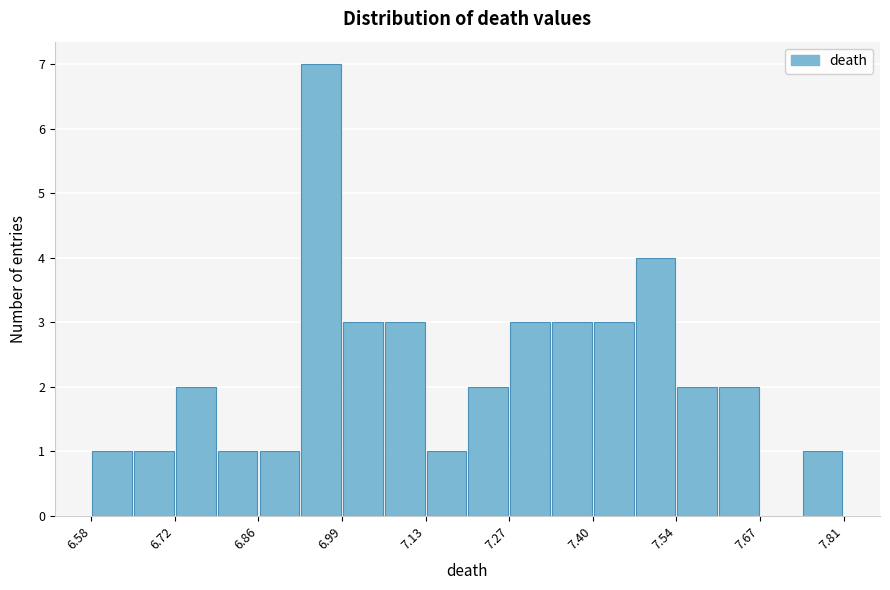

Around what value on the x-axis is the tallest bar? Give the approximate position of its centre, as read against the axis.

6.96